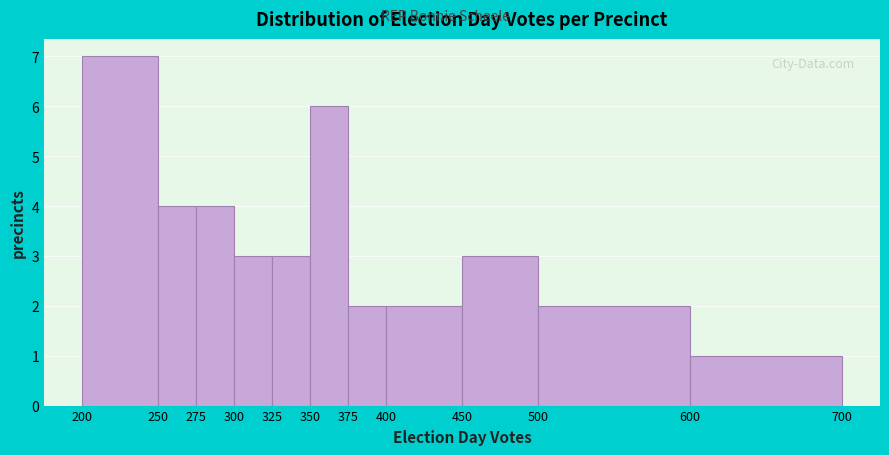

Reading left to right, list every bar in this chart as the range it spans on the x-axis followed by its height. The values are not printed on the chart, so give them approximately, as read against the axis.

200 to 250: 7
250 to 275: 4
275 to 300: 4
300 to 325: 3
325 to 350: 3
350 to 375: 6
375 to 400: 2
400 to 450: 2
450 to 500: 3
500 to 600: 2
600 to 700: 1